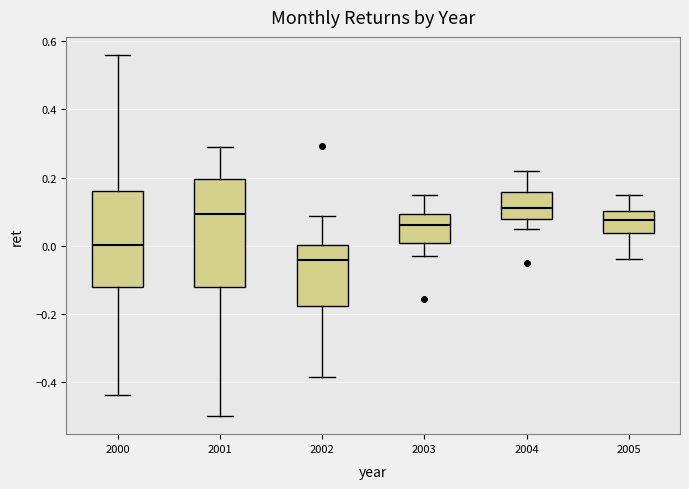

Comparing the boxes themselves (not the whiskers), which one is the tallest?

2001